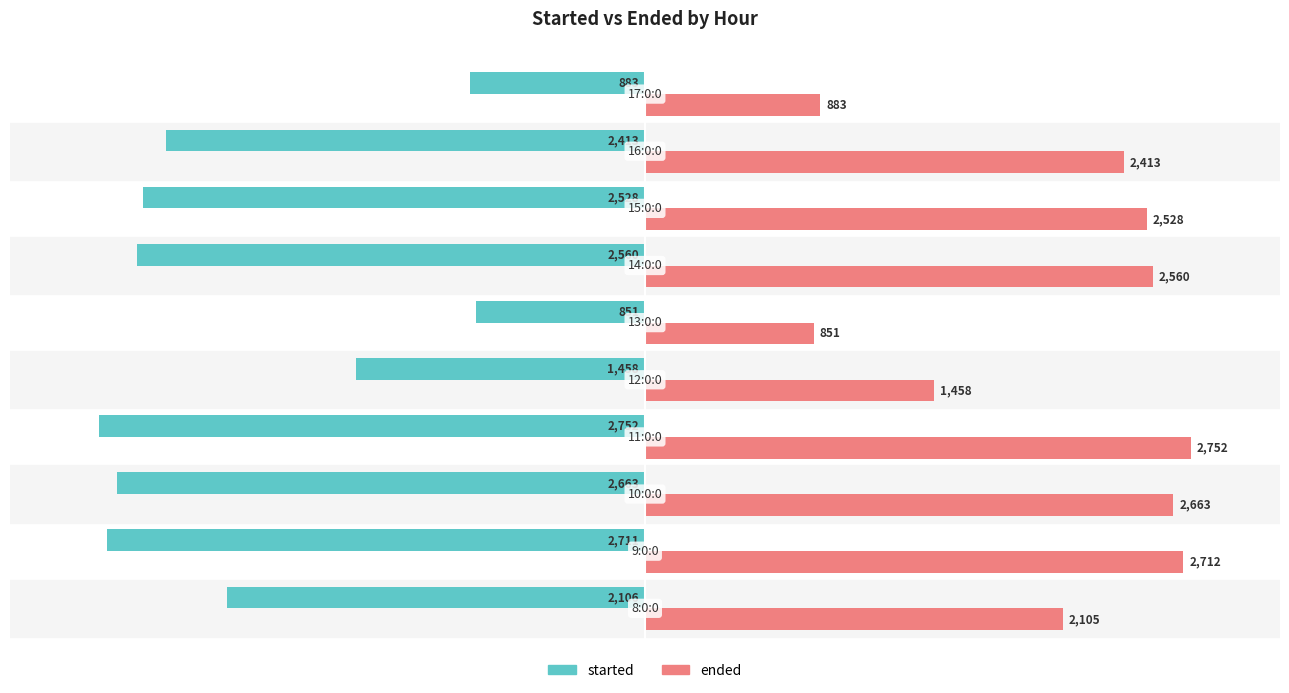

Rank the series by their maximum value, from lowest to highest.

started, ended